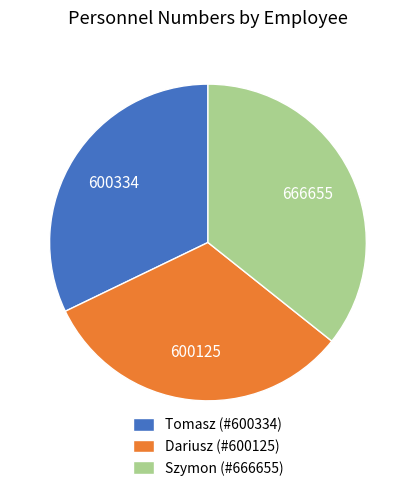

How many slices are in this pie chart?

3